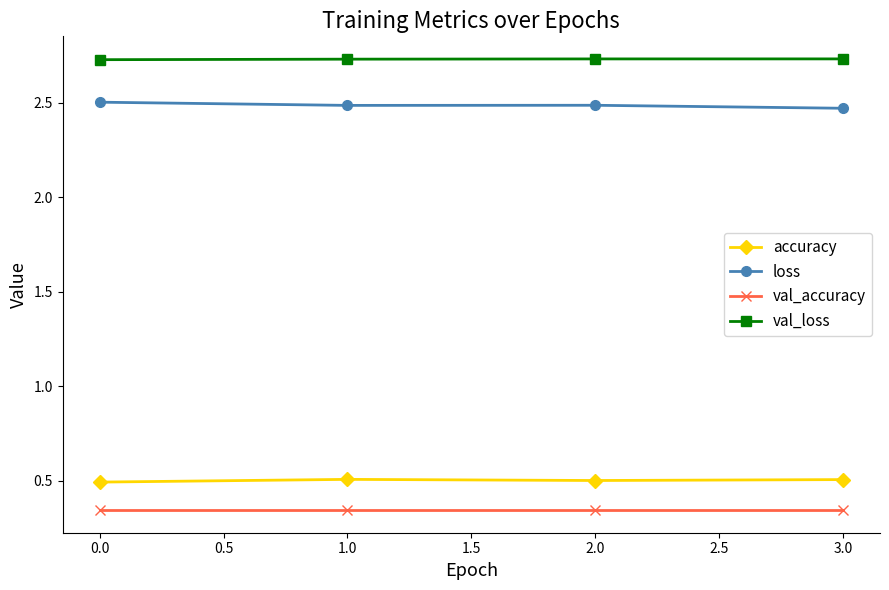

What is the maximum value for accuracy?

0.5